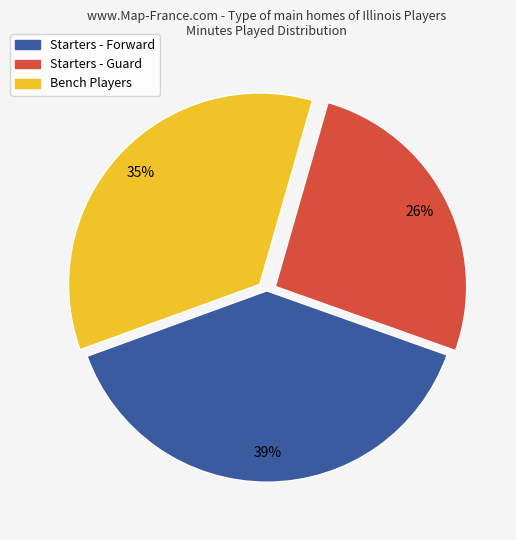

To the nearest percent, what is the difference between the largest and smallest slice percentages?

13%